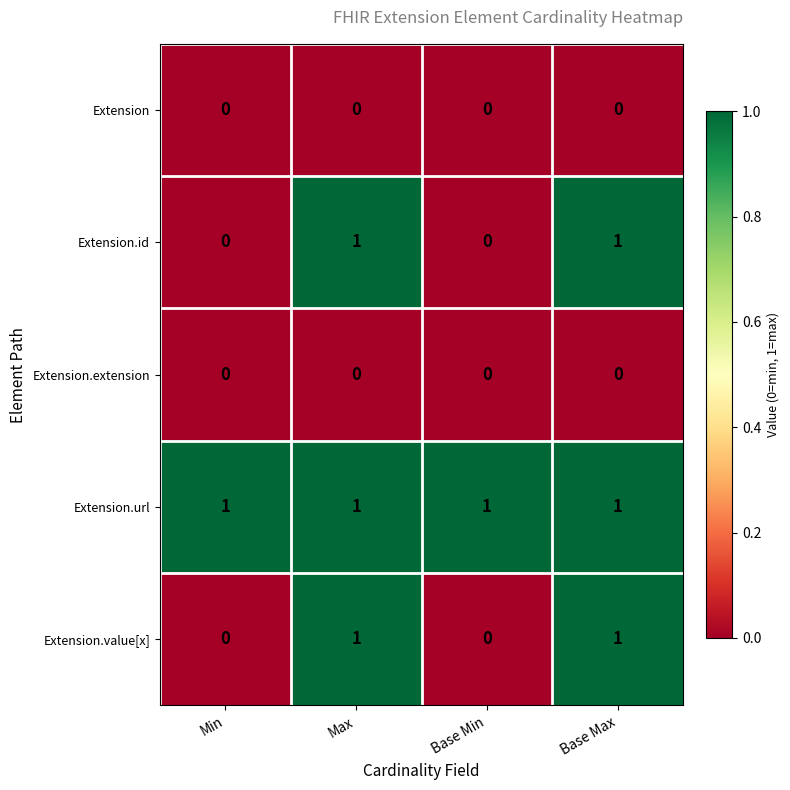

True or false: Extension has a value of 0 at Max.

True